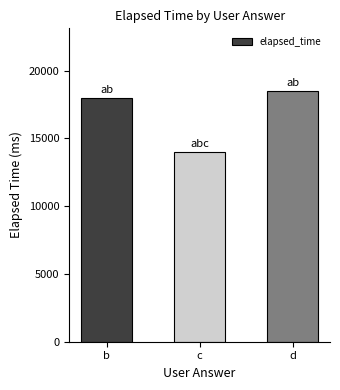

Reading left to right, extract all data points from this chart.

18000	14000	18500